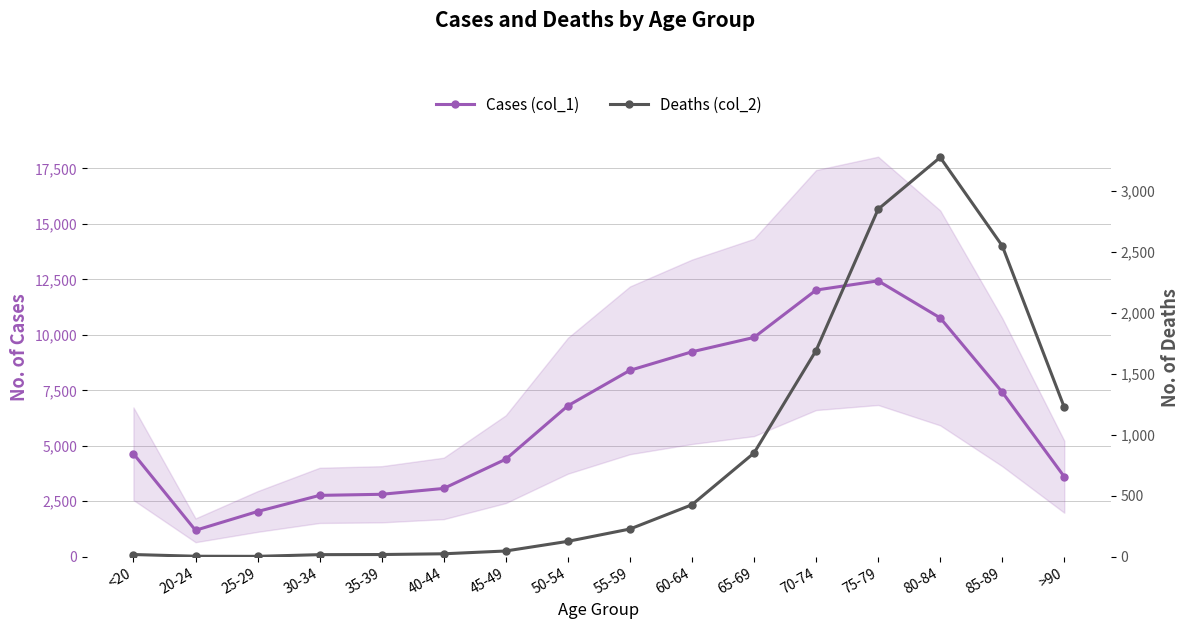

What position from the left is 55-59?

9